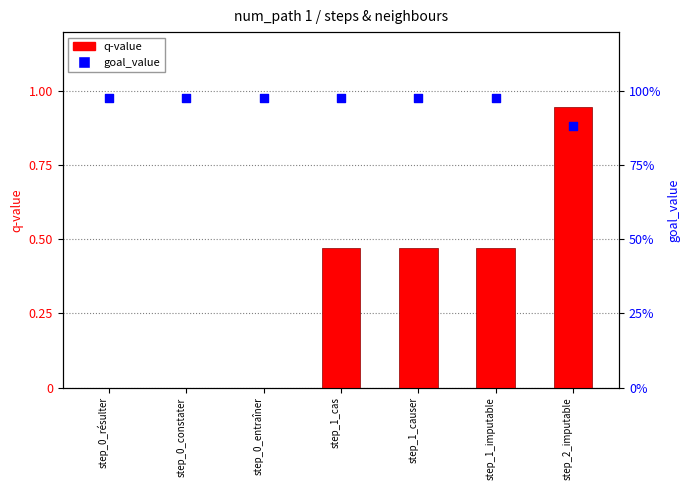

At how many categories does at least one series exceed 0?

7